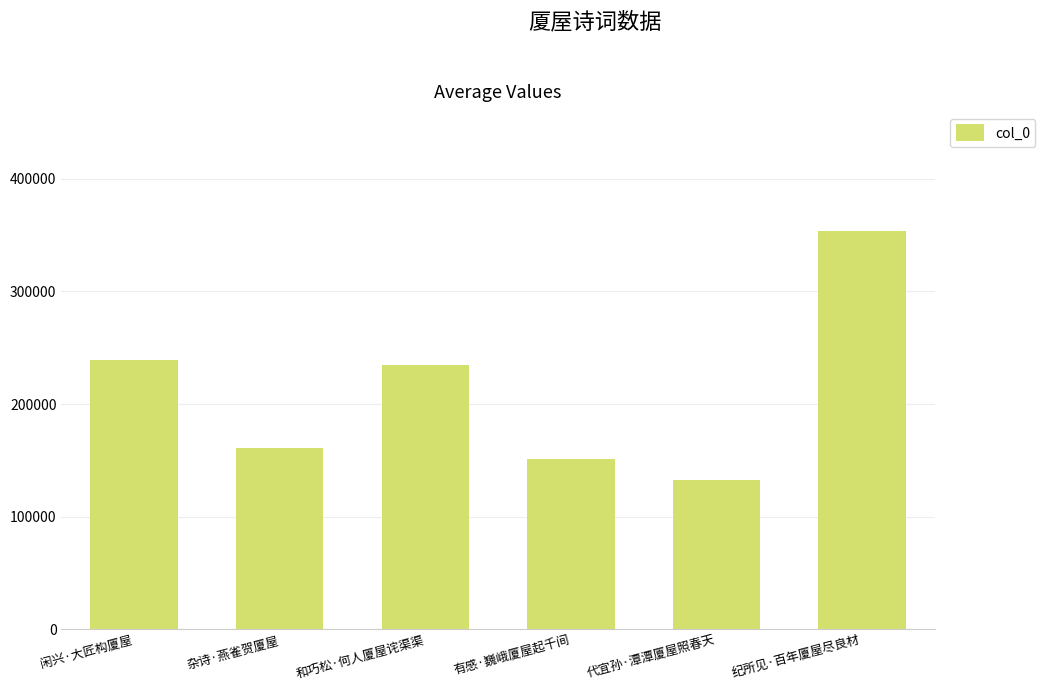

Rank the categories by value from highest to lowest.

纪所见·百年厦屋尽良材, 闲兴·大匠构厦屋, 和巧松·何人厦屋诧渠渠, 杂诗·燕雀贺厦屋, 有感·巍峨厦屋起千间, 代宜孙·潭潭厦屋照春天